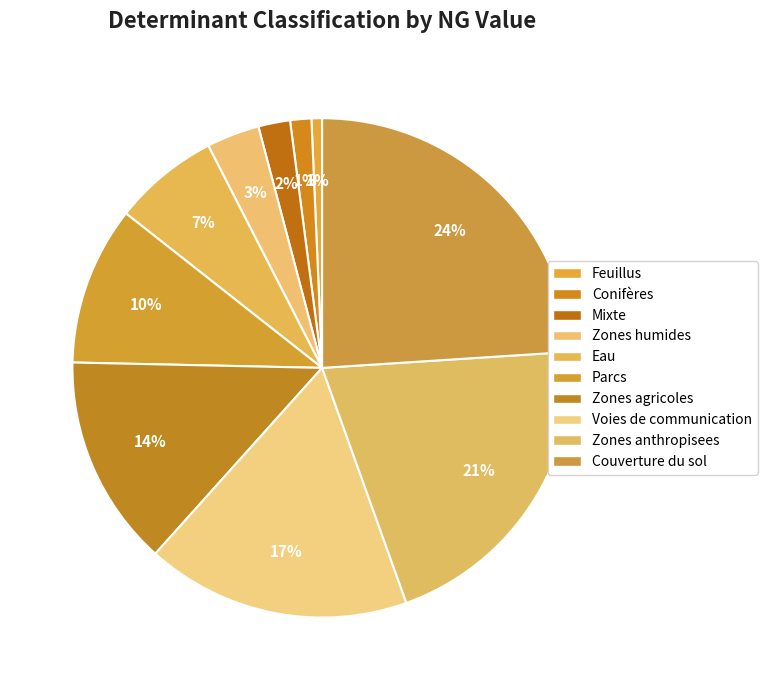

Count the number of slices in the pie.

10